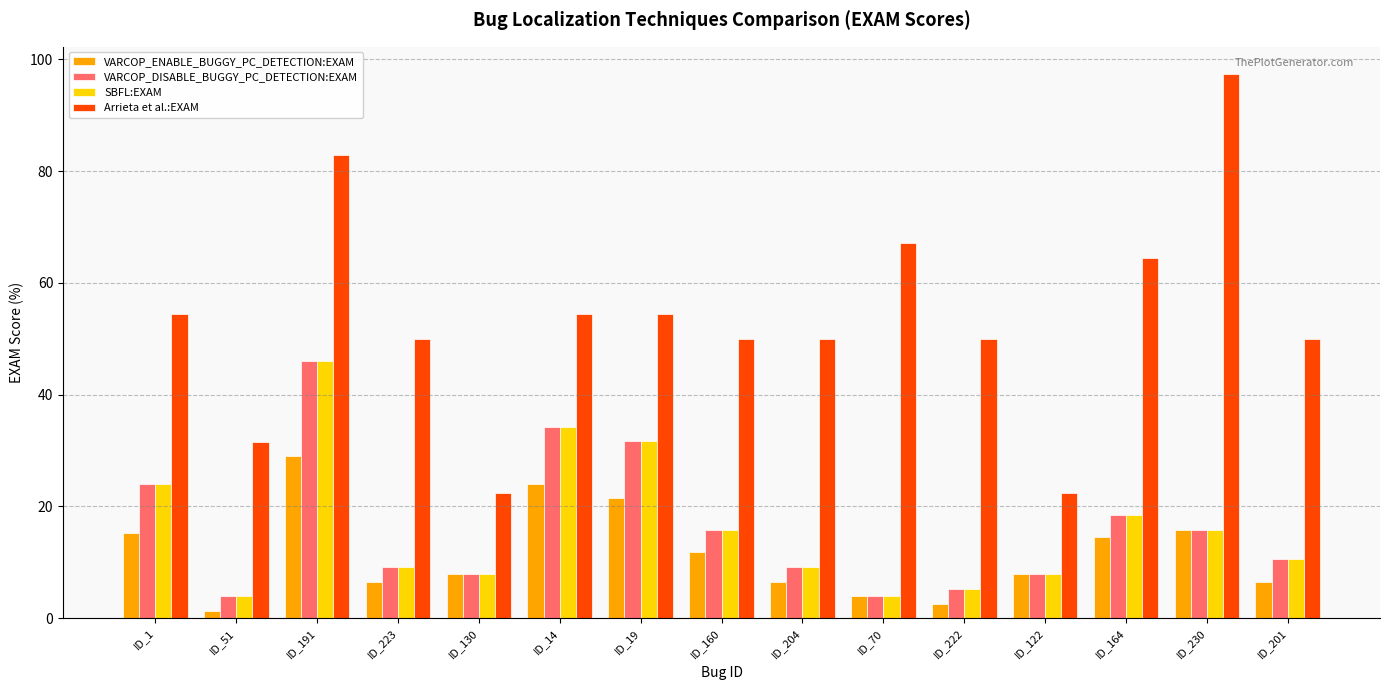

What is the spread (max minus min) of values at ID_130?

14.5